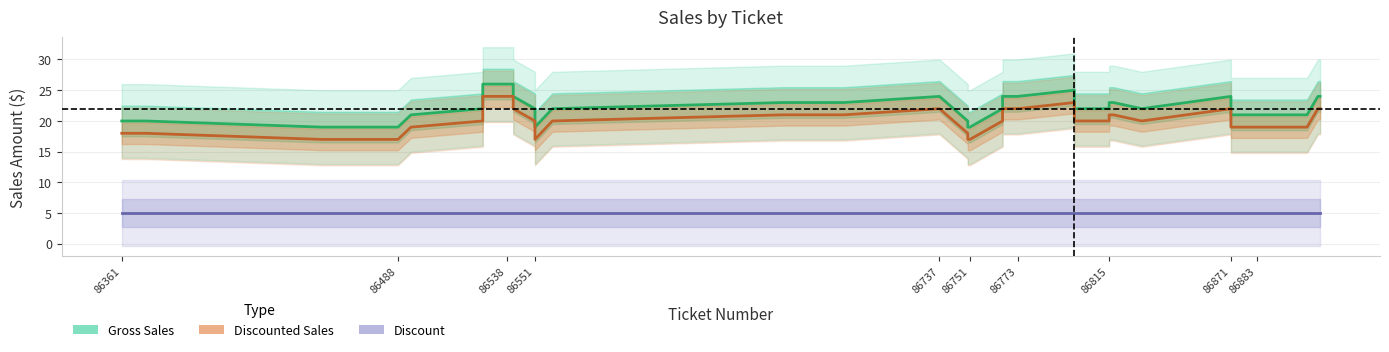

Reading left to right, list all the values displayed in this chart.

Gross Sales: 20.0	20.0	19.0	19.0	19.0	21.0	22.0	26.0	26.0	26.0	24.0	22.0	19.0	22.0	23.0	23.0	24.0	24.0	20.0	19.0	19.0	22.0	22.0	24.0	24.0	25.0	22.0	22.0	23.0	23.0	22.0	22.0	24.0	21.0	21.0	21.0	21.0	21.0	24.0	24.0
Discounted Sales: 18.0	18.0	17.0	17.0	17.0	19.0	20.0	24.0	24.0	24.0	22.0	20.0	17.0	20.0	21.0	21.0	22.0	22.0	18.0	17.0	17.0	20.0	20.0	22.0	22.0	23.0	20.0	20.0	21.0	21.0	20.0	20.0	22.0	19.0	19.0	19.0	19.0	19.0	22.0	22.0
Discount (+5): 5.0	5.0	5.0	5.0	5.0	5.0	5.0	5.0	5.0	5.0	5.0	5.0	5.0	5.0	5.0	5.0	5.0	5.0	5.0	5.0	5.0	5.0	5.0	5.0	5.0	5.0	5.0	5.0	5.0	5.0	5.0	5.0	5.0	5.0	5.0	5.0	5.0	5.0	5.0	5.0